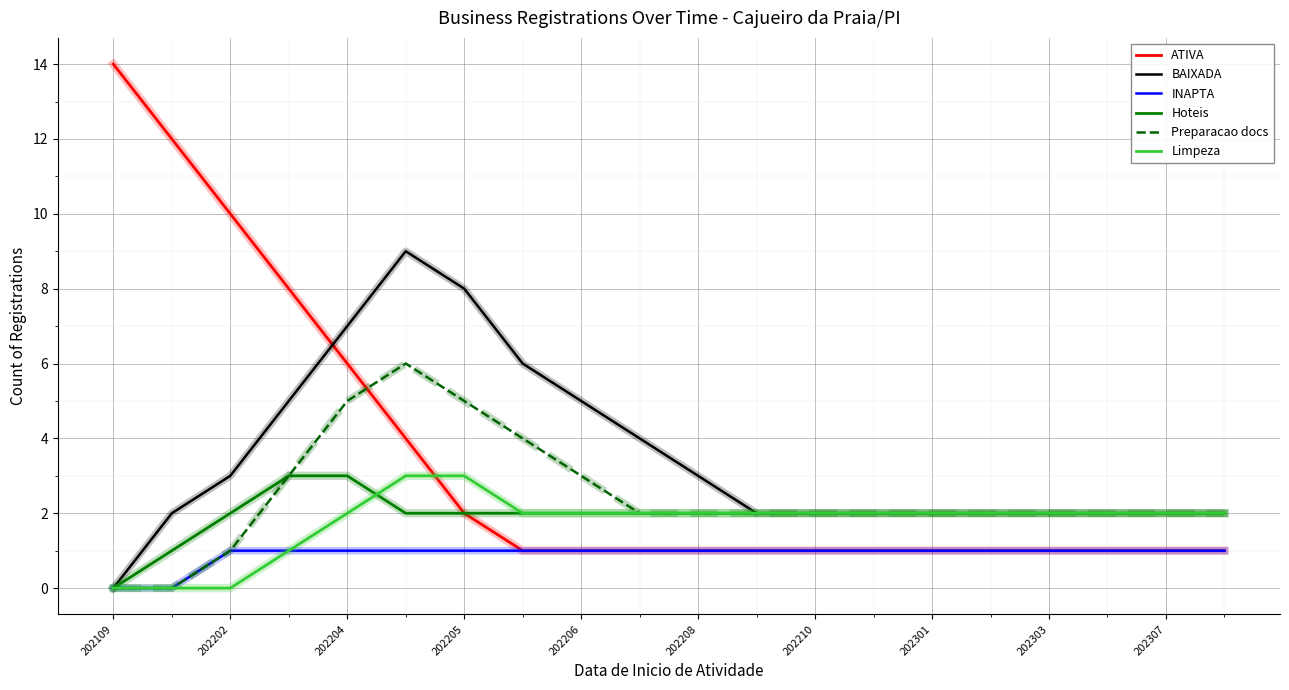

Which series has the widest spread of values?

ATIVA